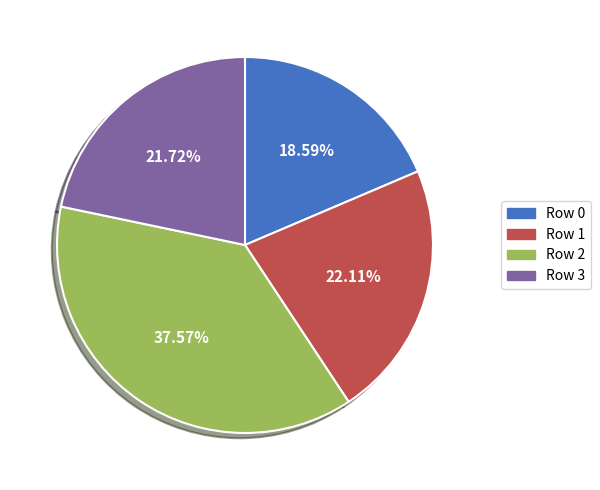

Combined, do Row 2 and Row 1 account for over 50%?

Yes